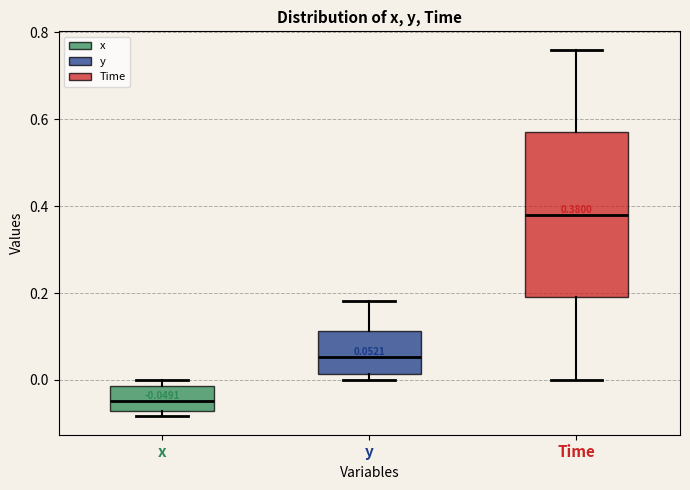

Which box's median line is the lowest?

x